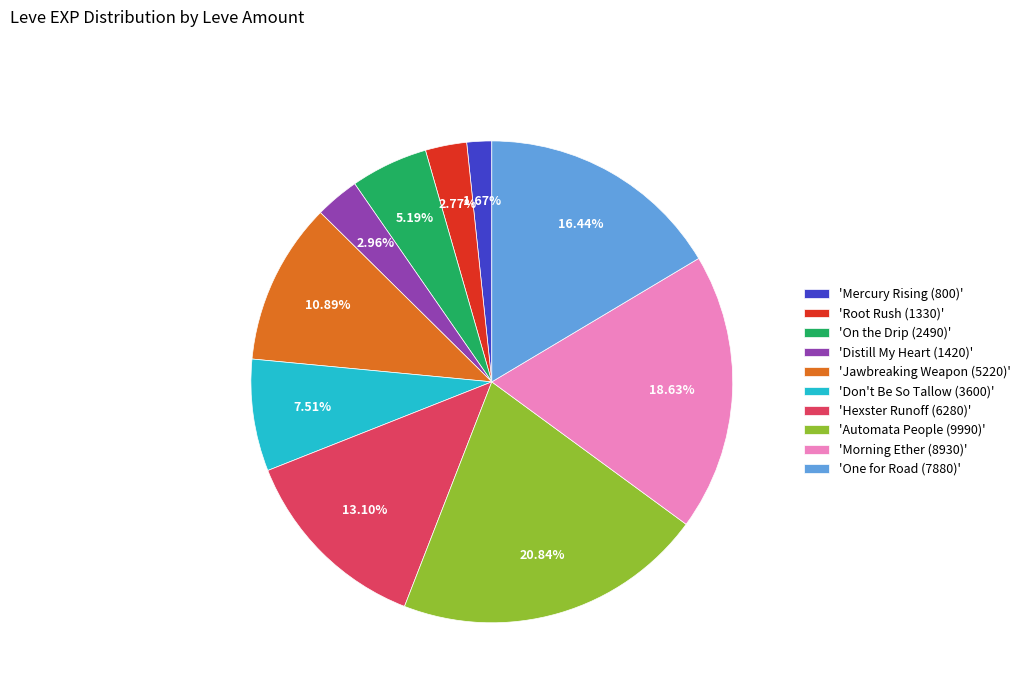

How many segments does this pie chart have?

10